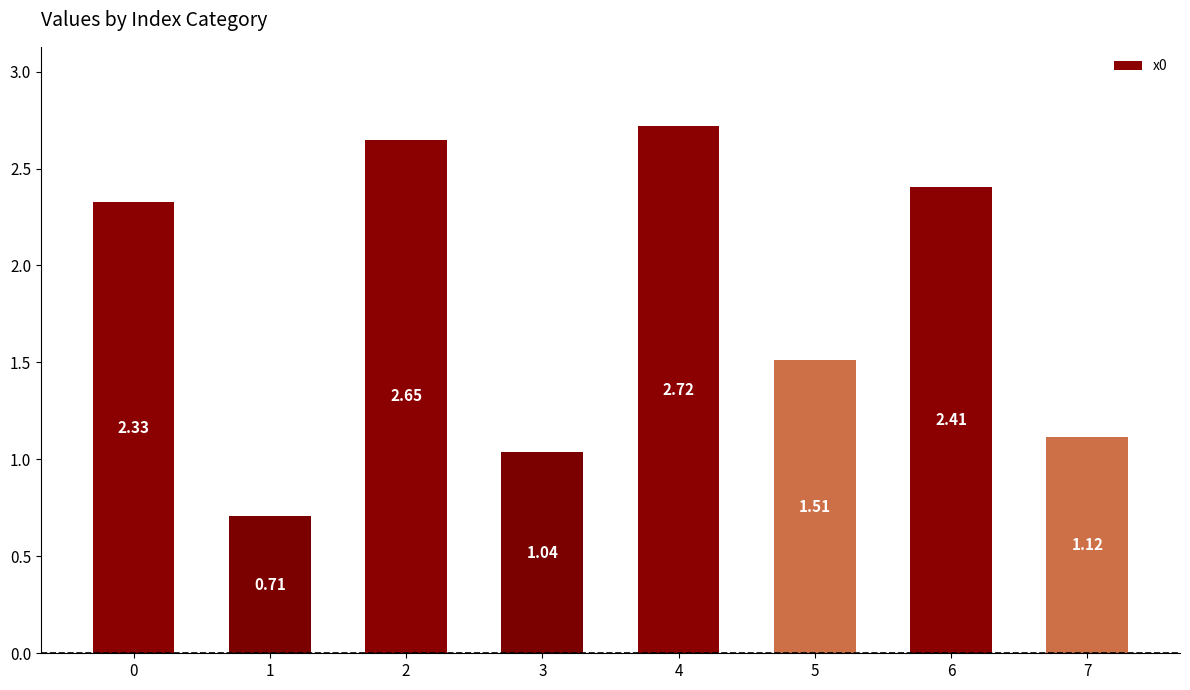

What is the difference between the maximum and minimum values?

2.0